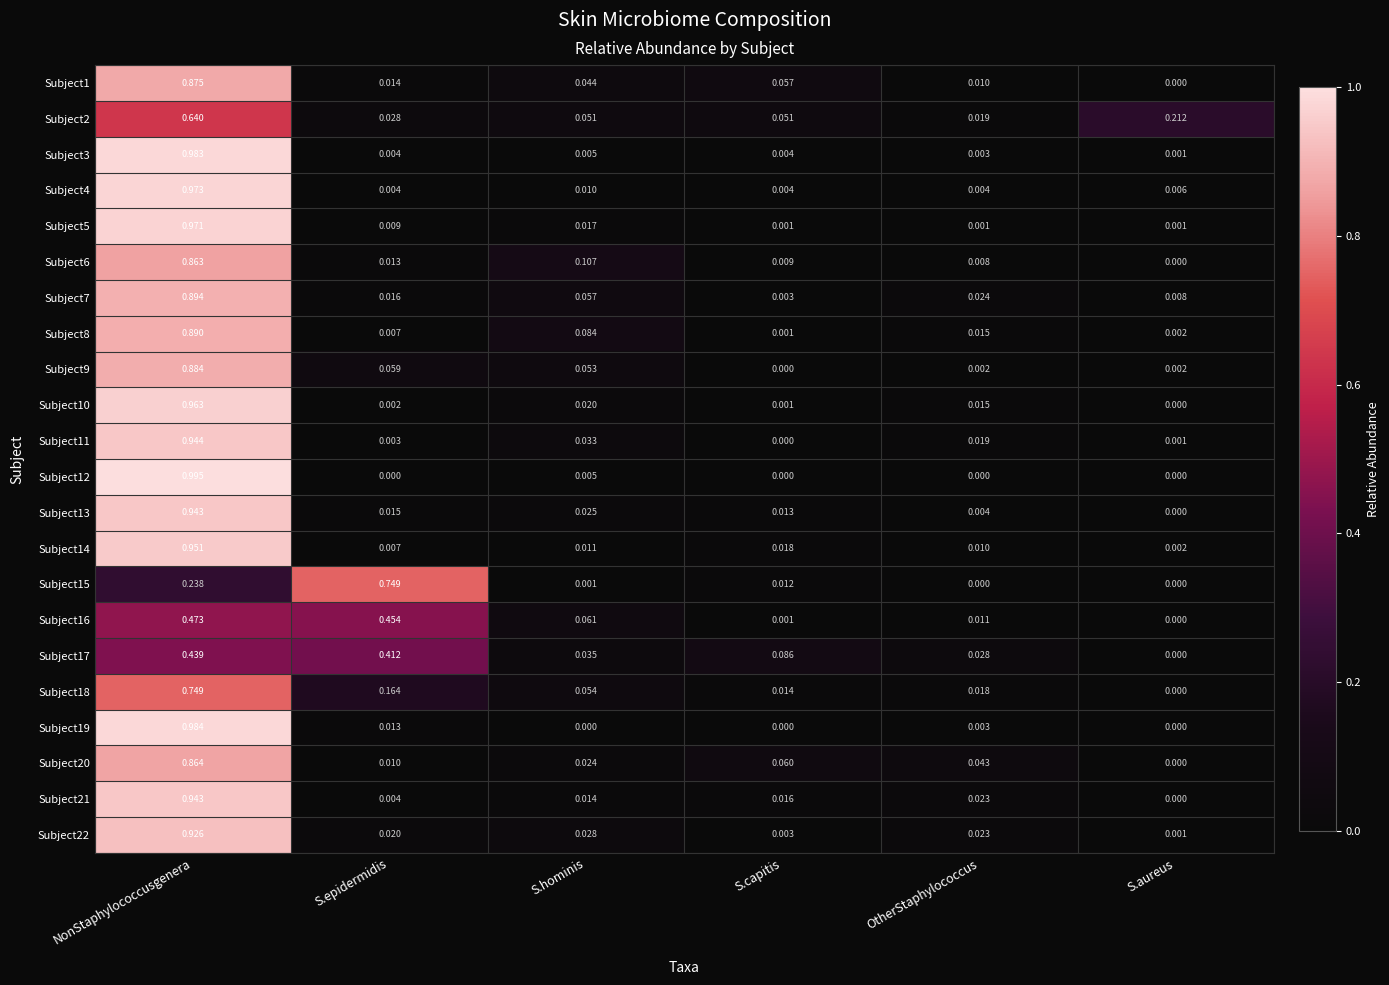

Count the number of data series in this chart.

22